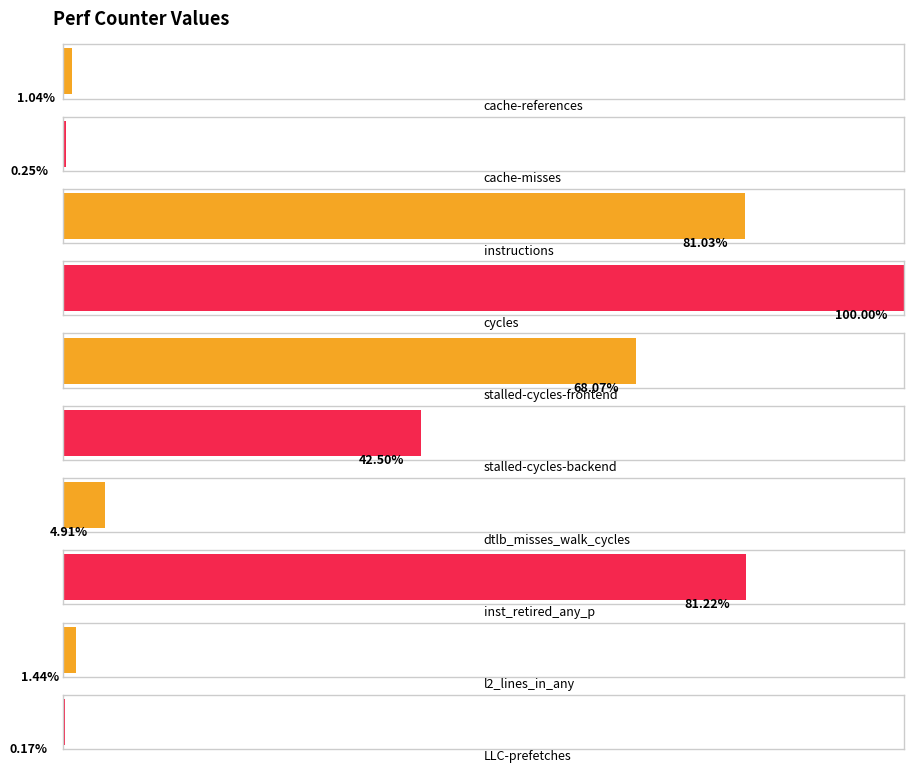

Count the number of data series in this chart.

1